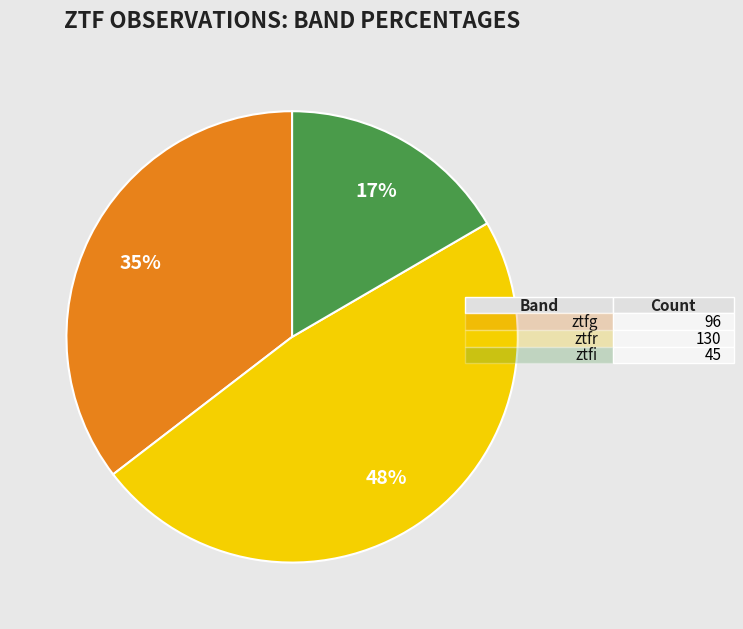

Is there any slice that represents more than half of the pie?

No